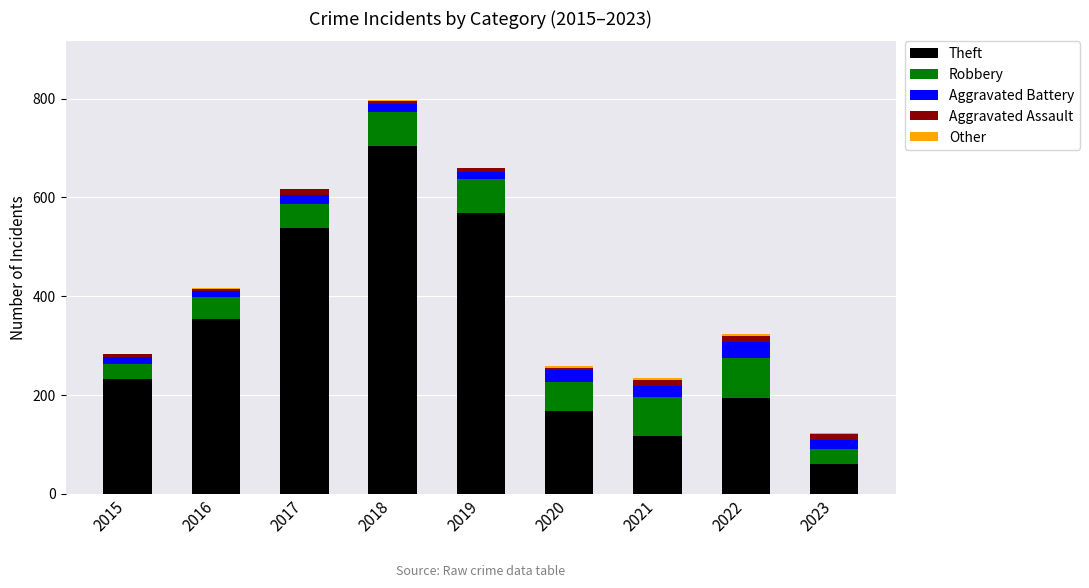

Does the chart contain stacked bars?

Yes